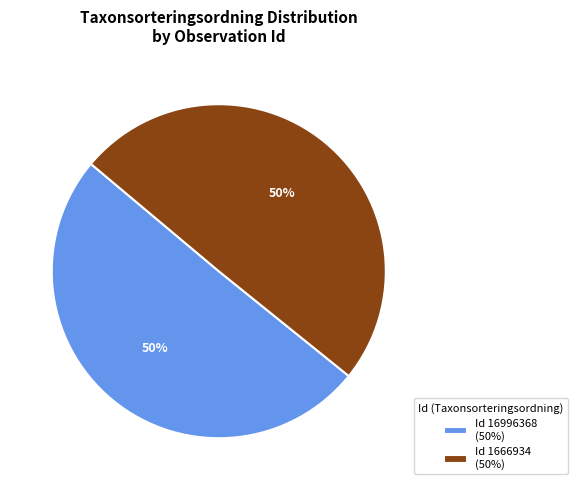

To the nearest percent, what is the average slice percentage?

50%